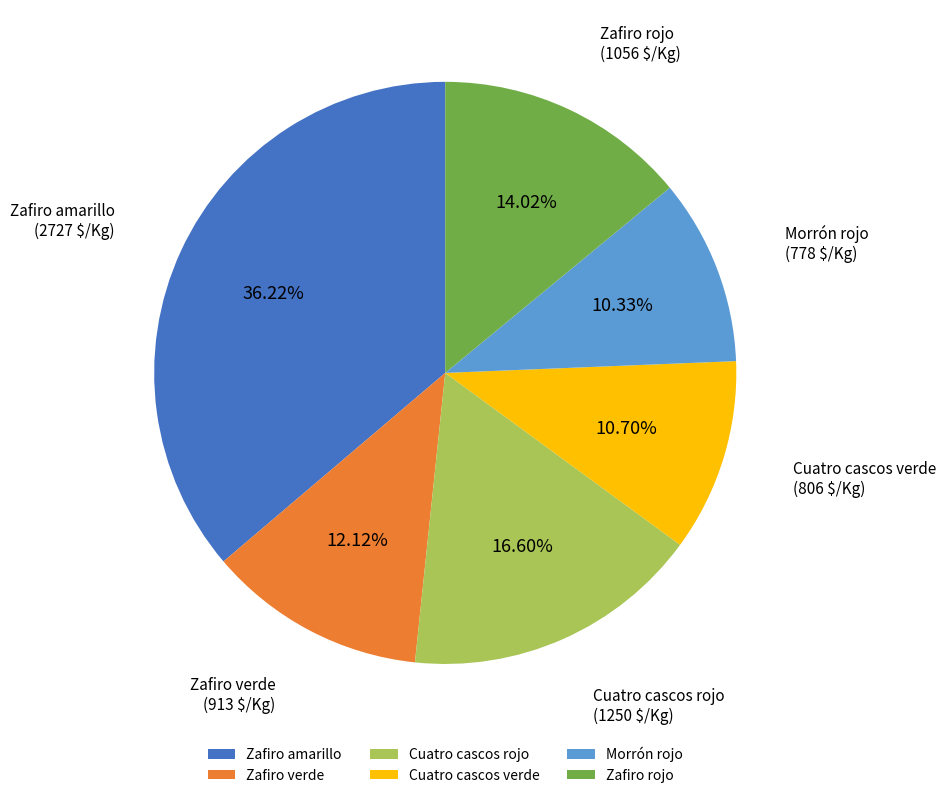

What is the largest slice in the pie chart?

Zafiro amarillo